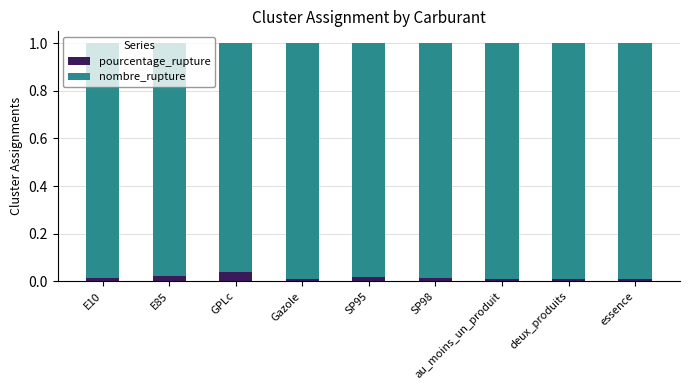

The value of pourcentage_rupture at au_moins_un_produit is 0.0. True or false?

True